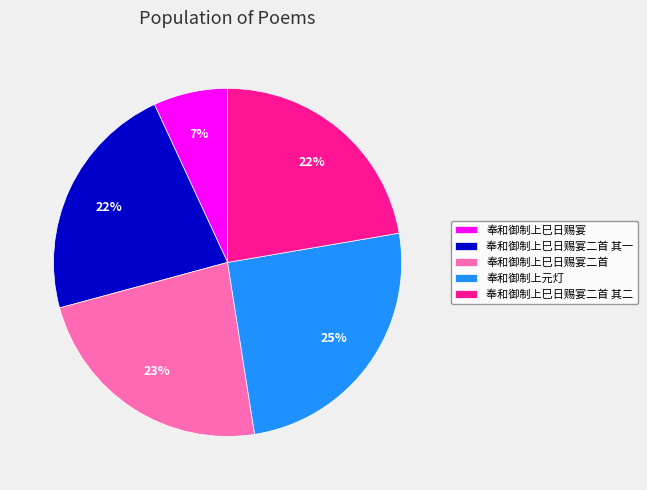

To the nearest percent, what is the average slice percentage?

20%